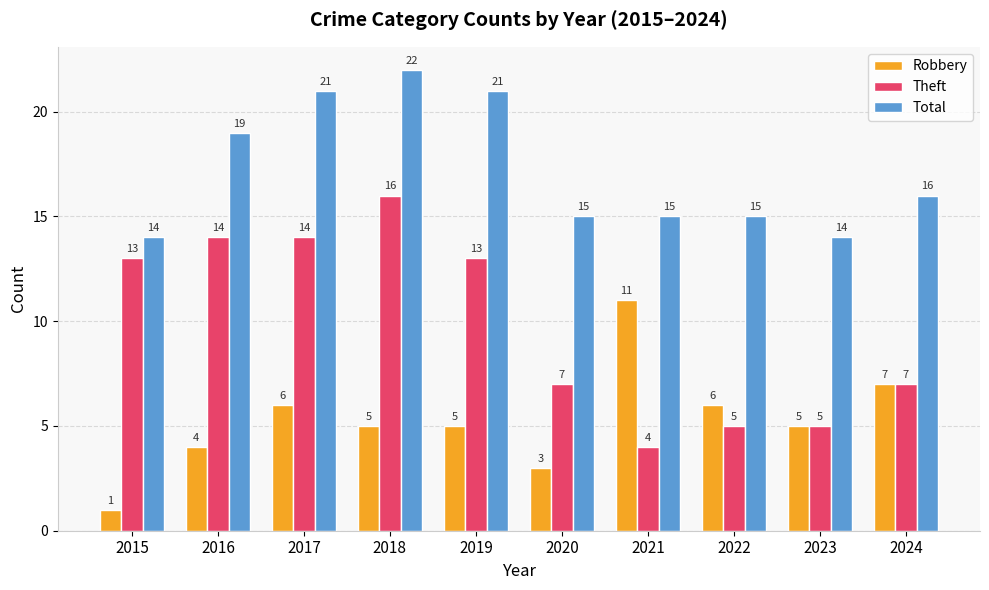

The Robbery series shows 10 at 2024. True or false?

False